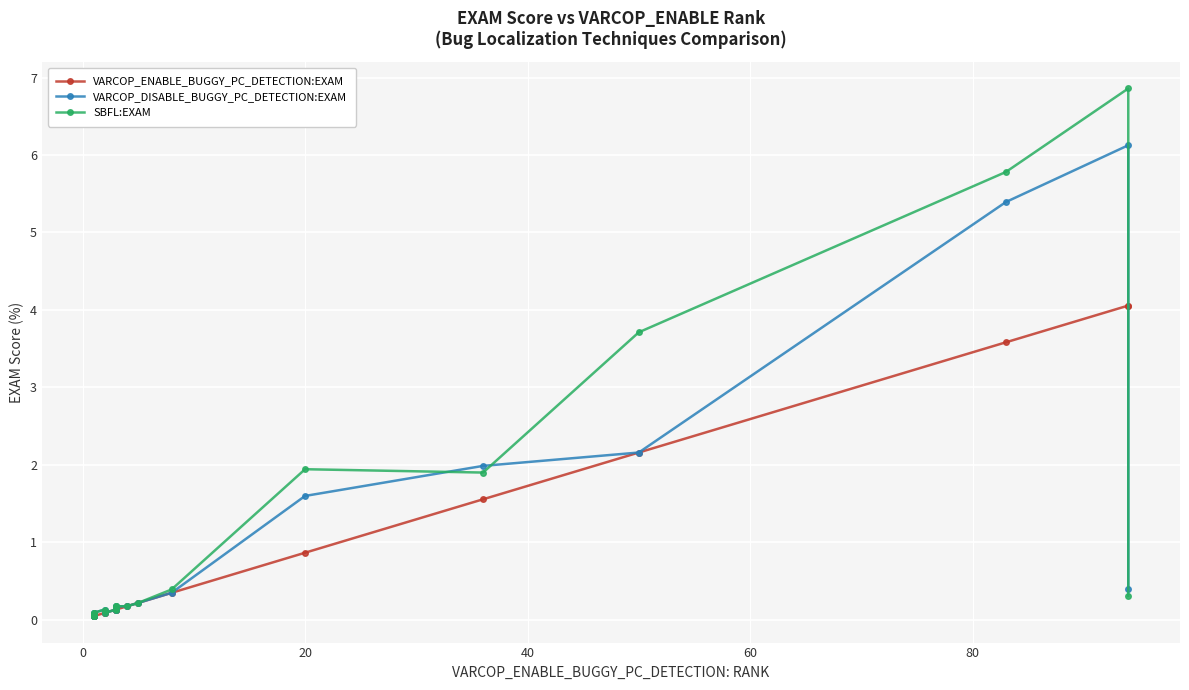

How many data points does each series have?

20